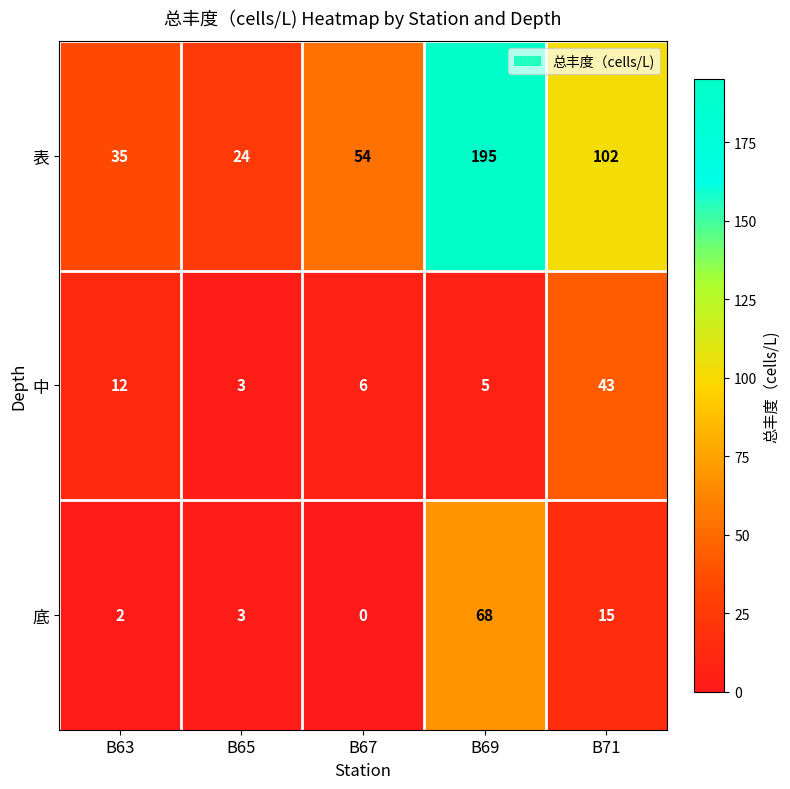

What is the difference between the highest and lowest values at B71?

87